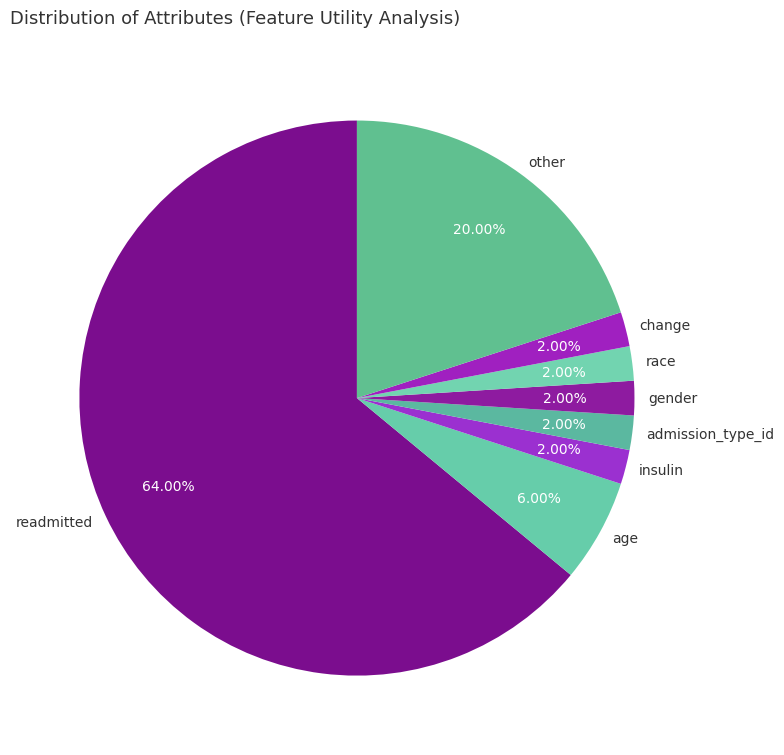

How many segments does this pie chart have?

8